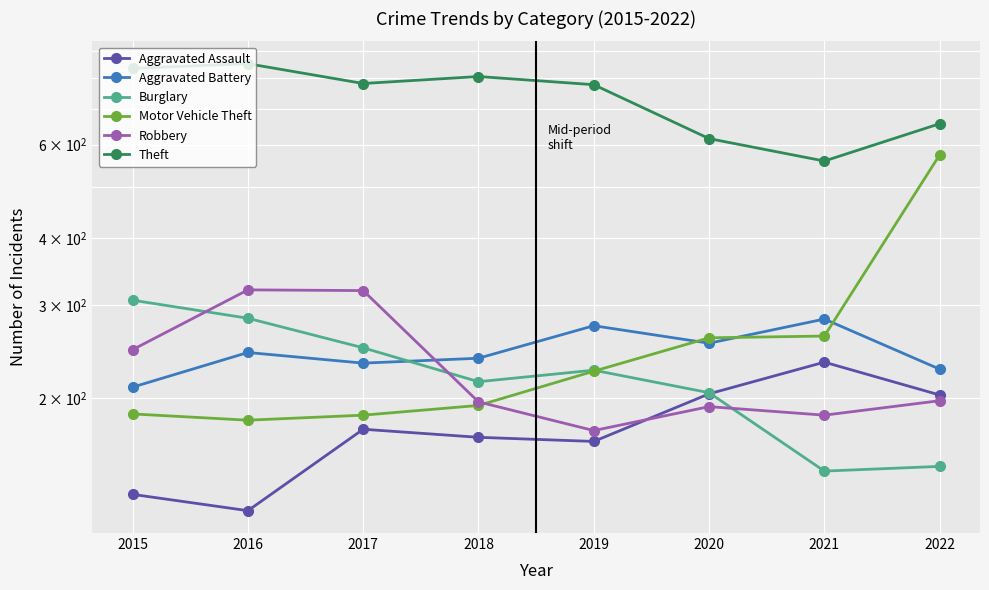

List the labels in order of Robbery value, largest first.

2016, 2017, 2015, 2022, 2018, 2020, 2021, 2019